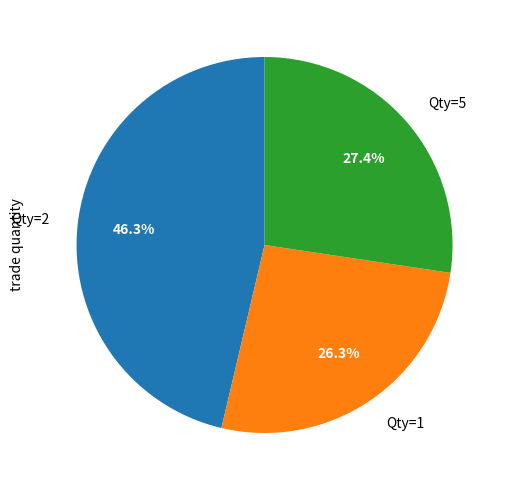

Does any single category account for the majority?

No